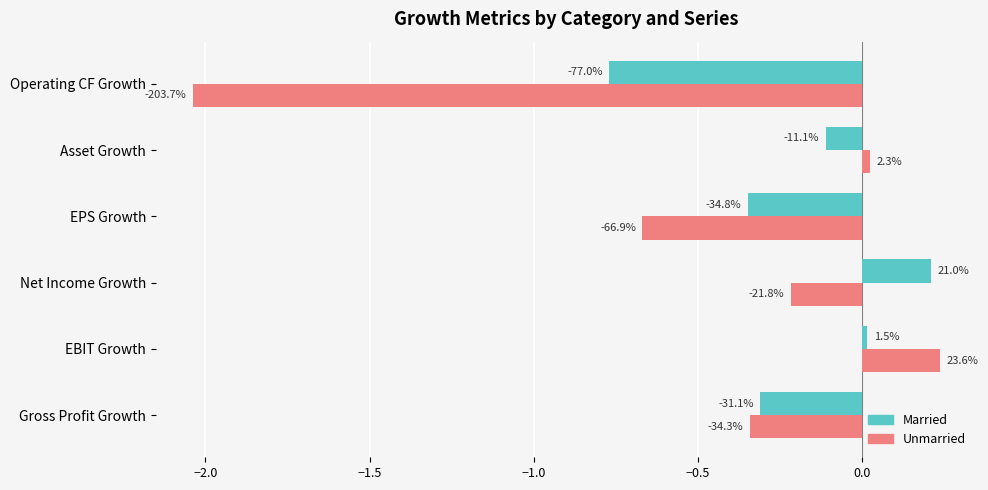

What are all the series names shown in the legend?

Married, Unmarried